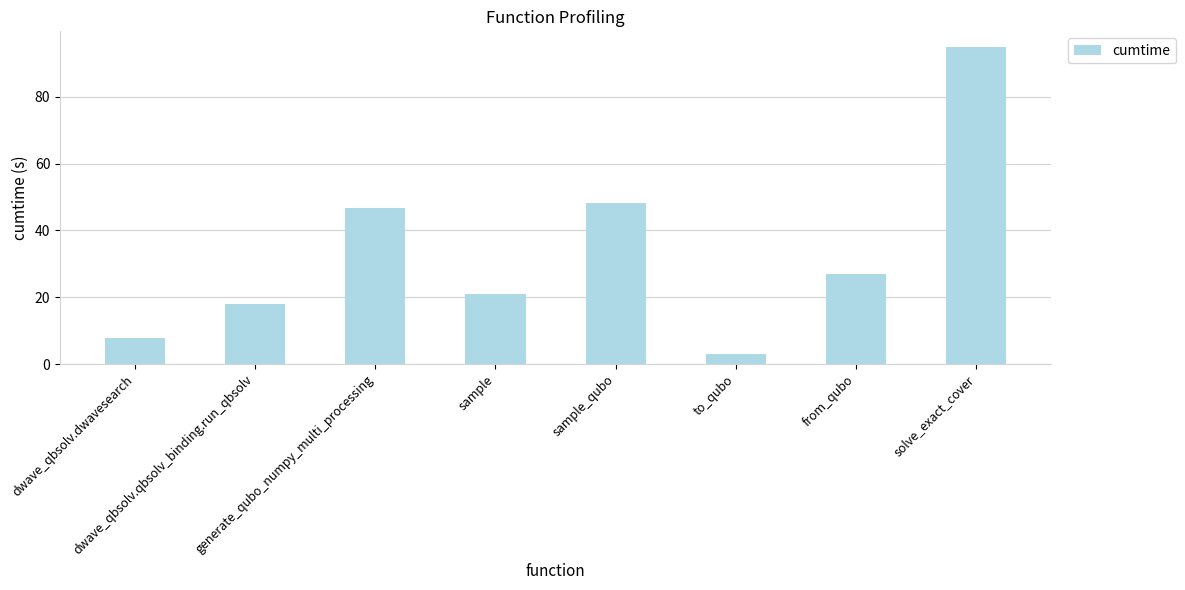

List the labels in order of value, smallest first.

to_qubo, dwave_qbsolv.dwavesearch, dwave_qbsolv.qbsolv_binding.run_qbsolv, sample, from_qubo, generate_qubo_numpy_multi_processing, sample_qubo, solve_exact_cover